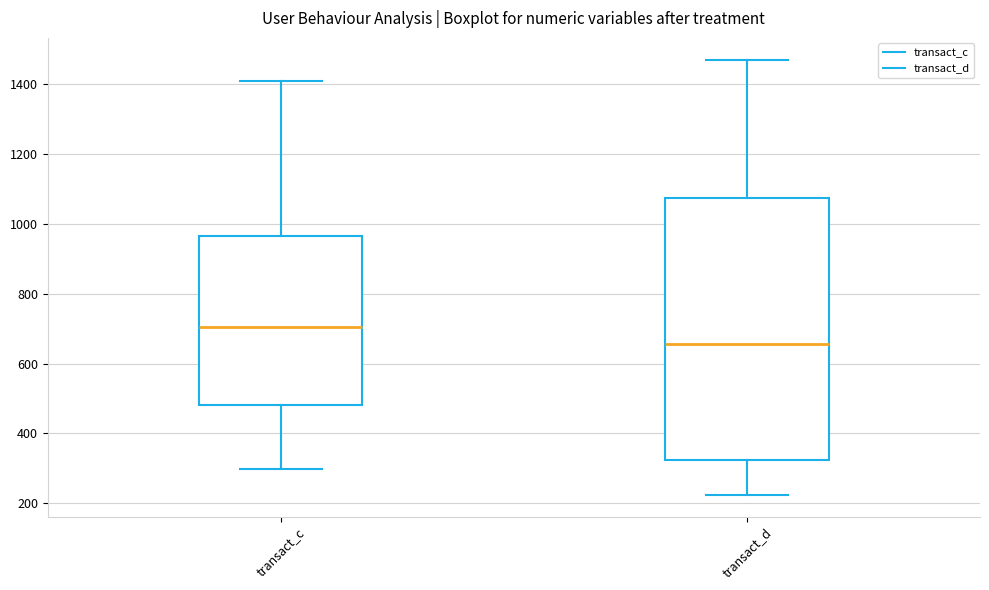

Where does the upper whisker of the box for transact_c end on the y-axis? The values are not printed on the chart, so give them approximately, as read against the axis.

1400